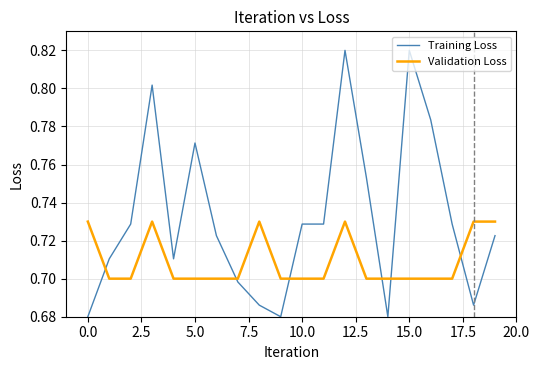

How many categories are shown in the chart?

20